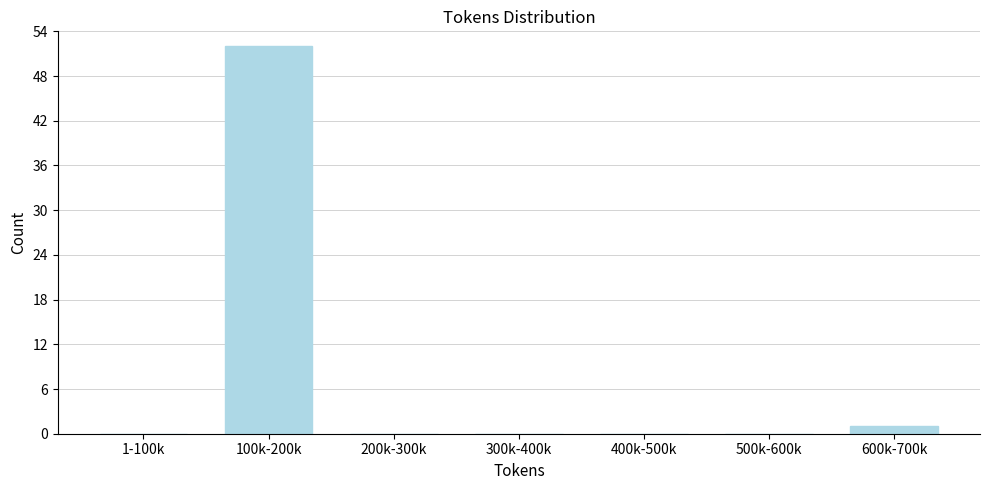

Reading left to right, extract all data points from this chart.

1-100k=0	100k-200k=52	200k-300k=0	300k-400k=0	400k-500k=0	500k-600k=0	600k-700k=1